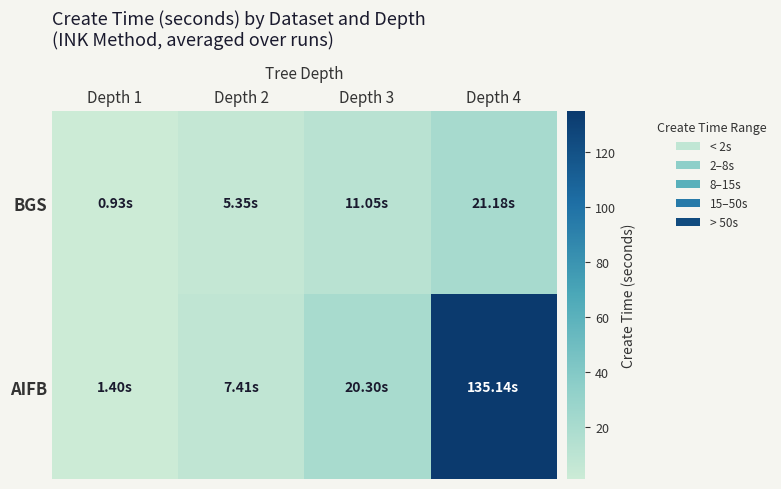

How many distinct data groups are displayed?

2